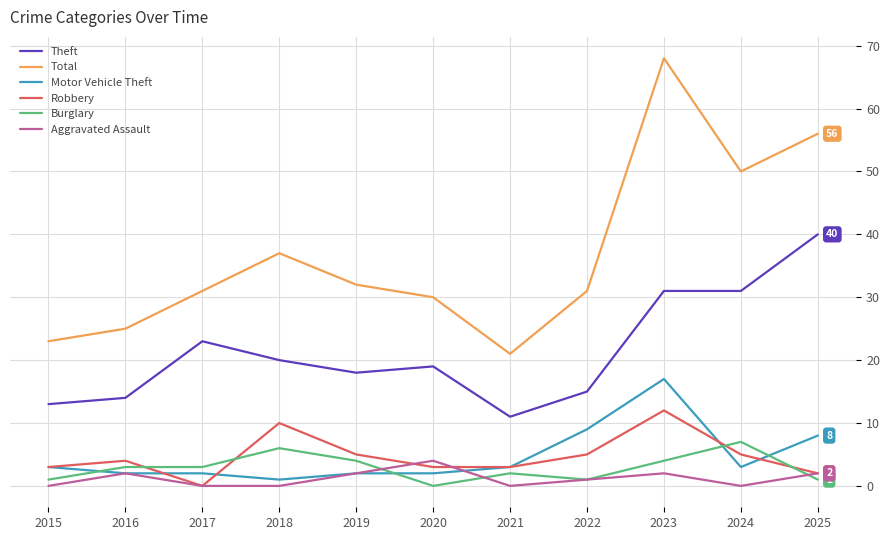

Is the value of Total at 2018 greater than the value of Theft at 2023?

Yes